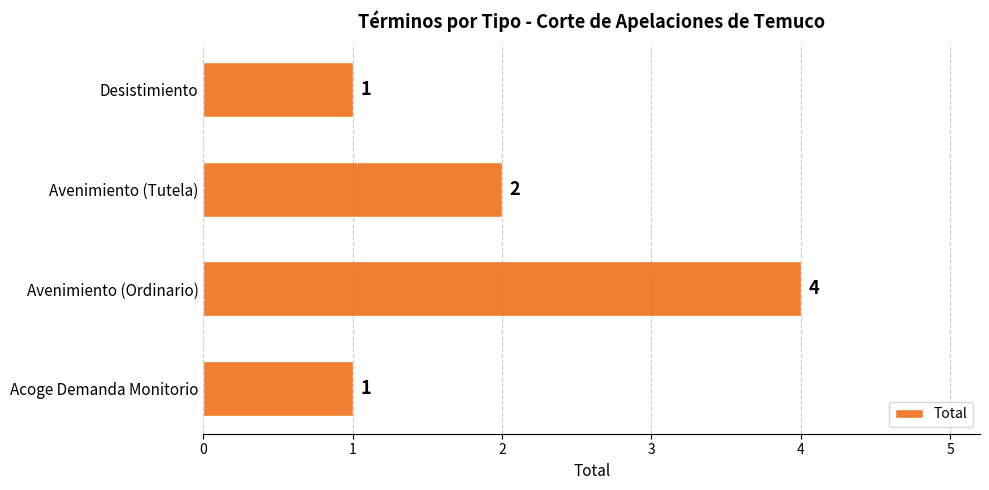

How many values are between 1 and 4?

4